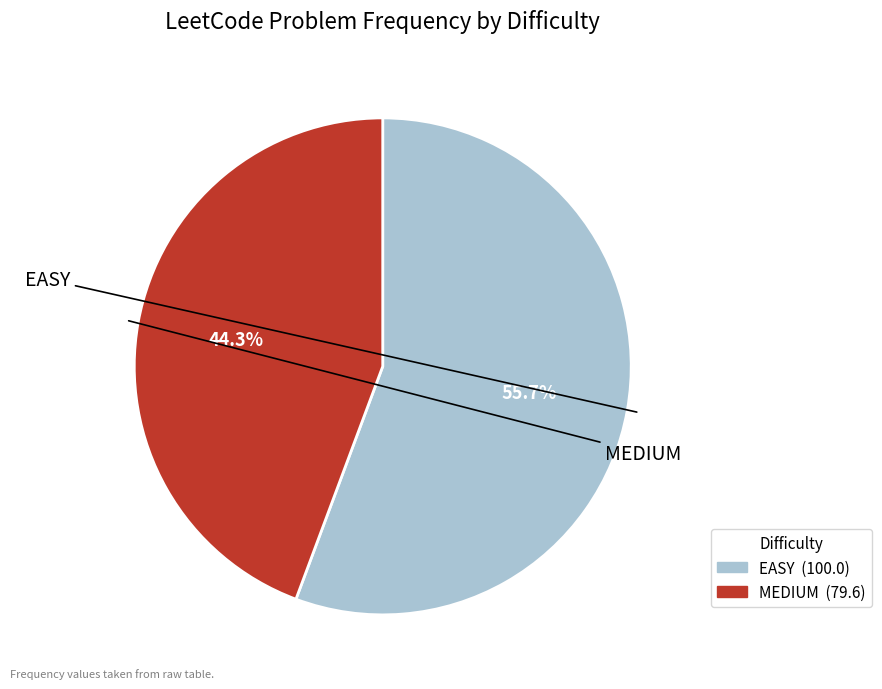

Between MEDIUM and EASY, which is larger?

EASY